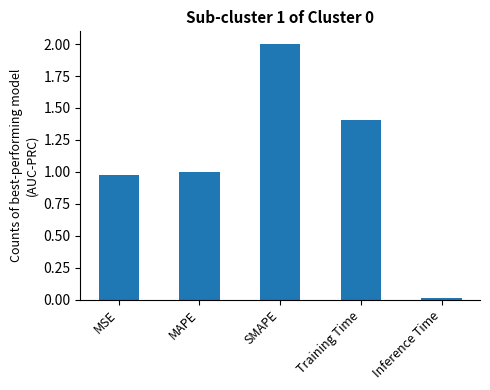

What is the sum of all values?

5.4